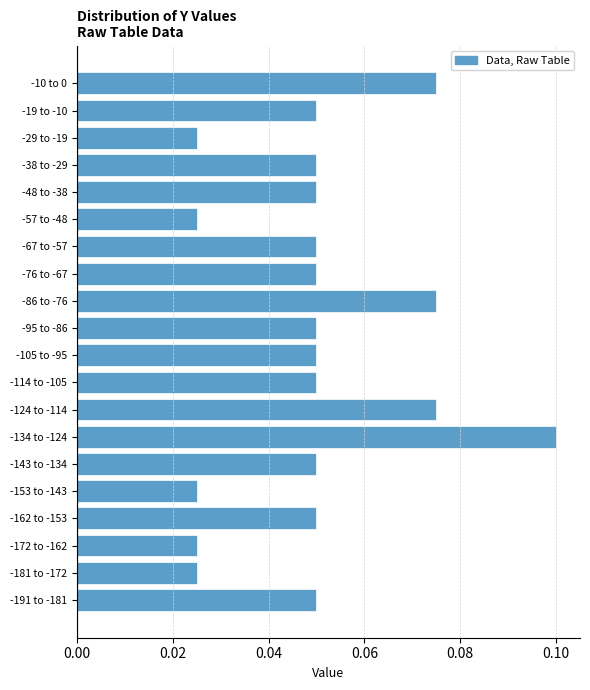

What is the sum of all values?

1.0